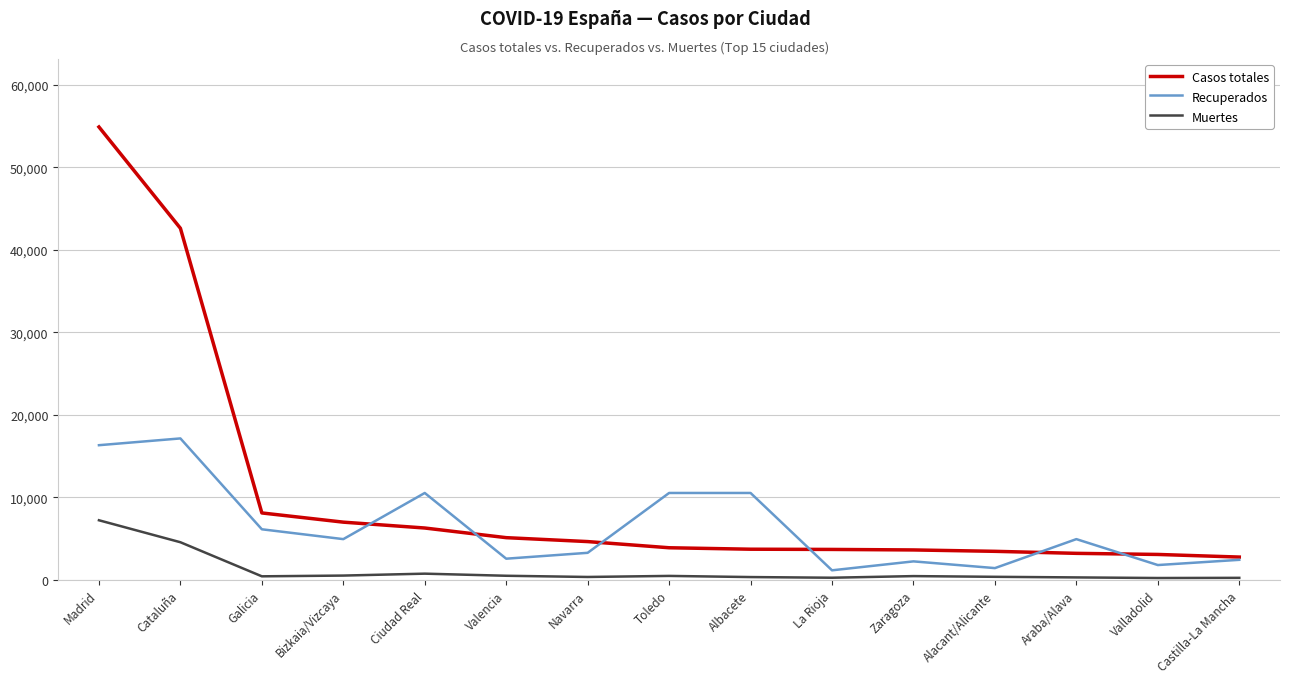

What position from the left is Albacete?

9